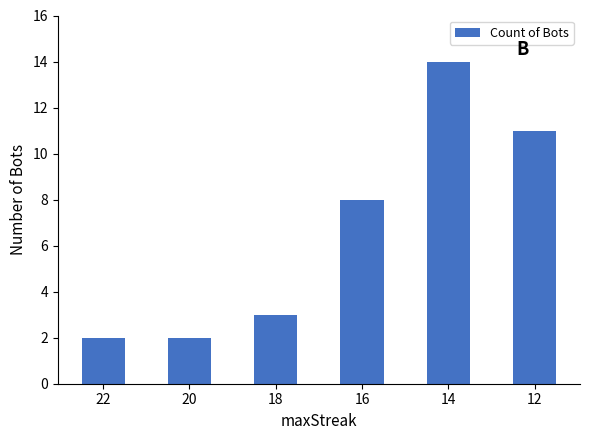

At which label is the value closest to 8?

16